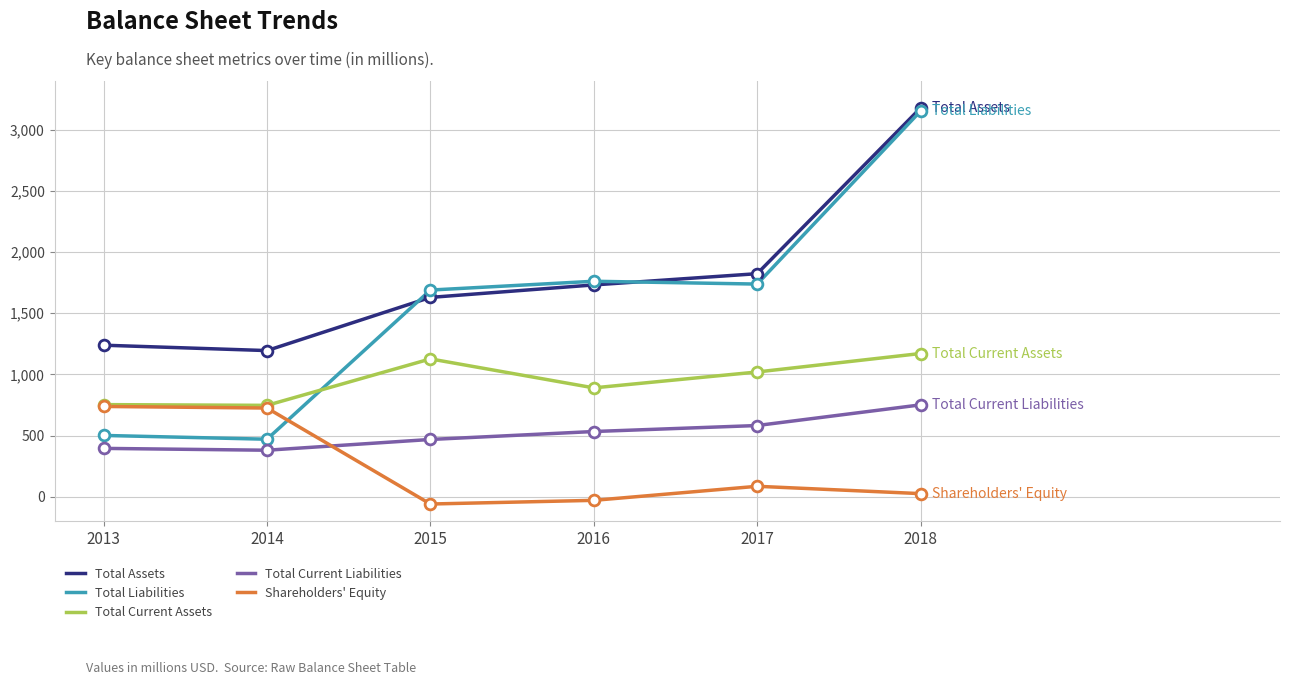

Which series has the widest spread of values?

Total Liabilities